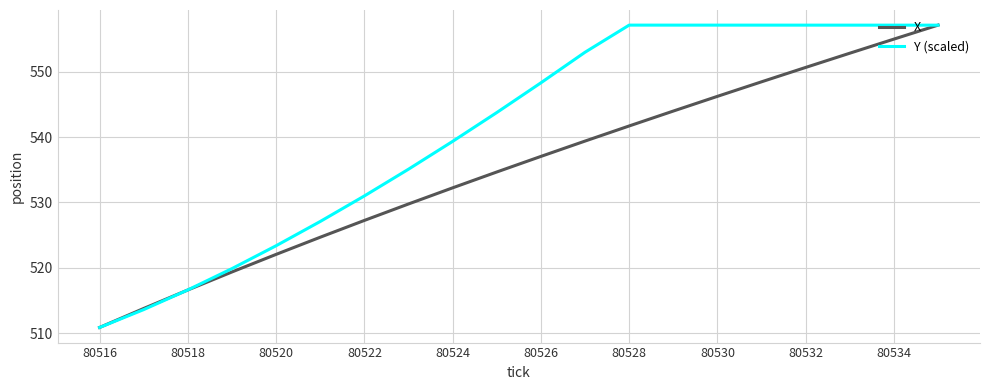

What is the greatest value displayed?

557.1